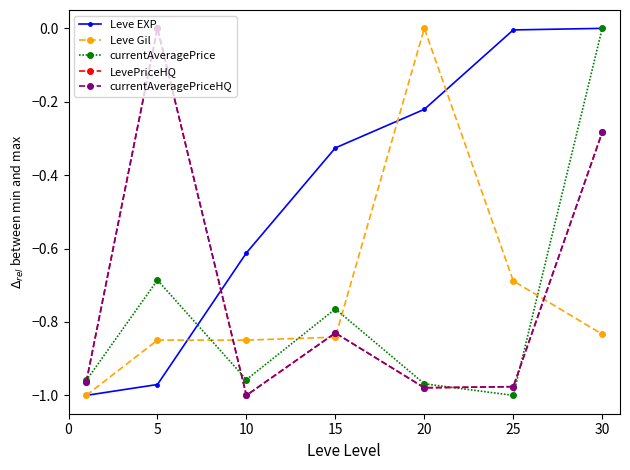

What is the average value of the LevePriceHQ series?

-0.7